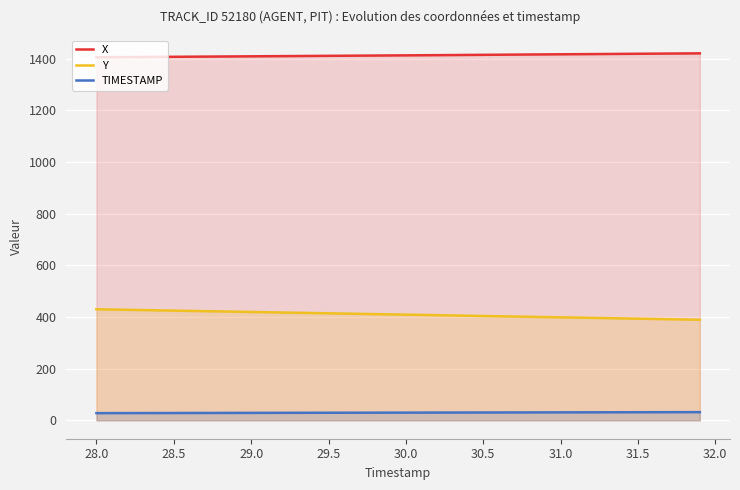

At how many categories does at least one series exceed 564?

40